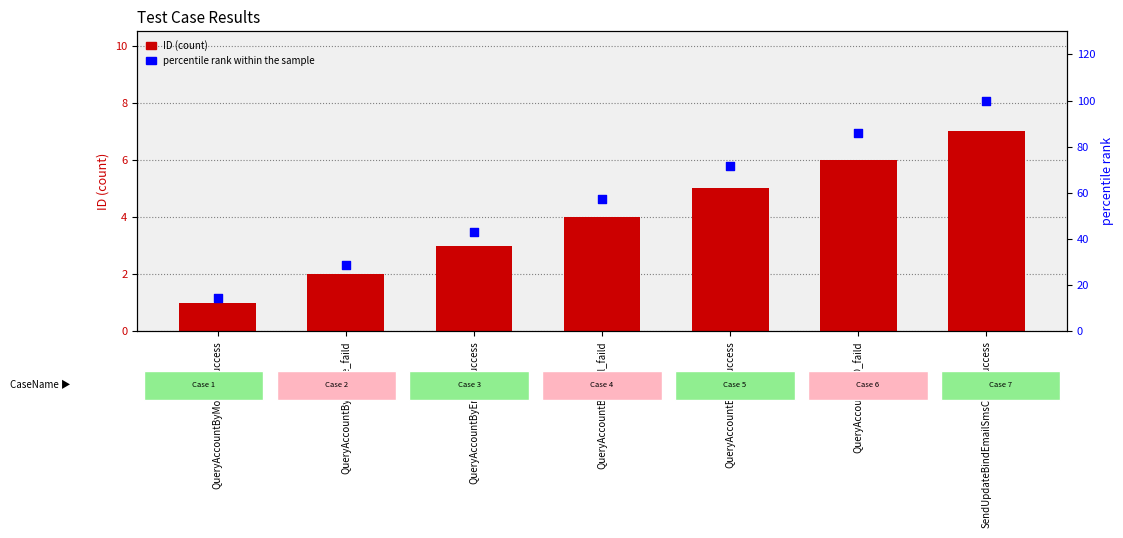

At how many categories does at least one series exceed 92?

1